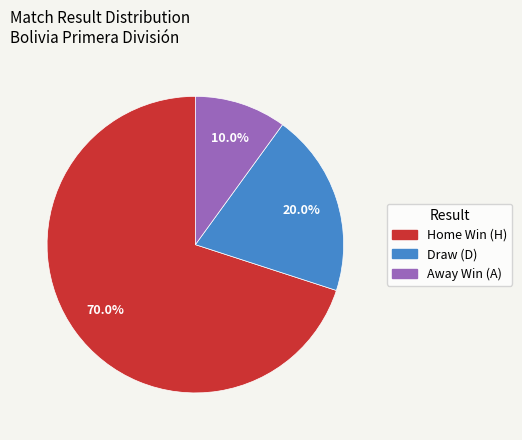

Count the number of slices in the pie.

3